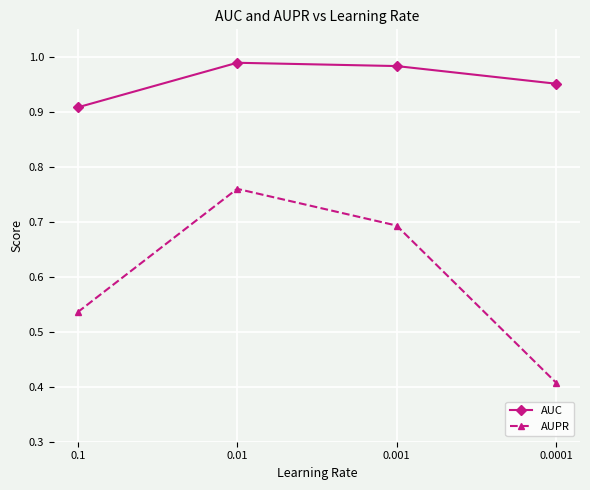

How many interior local peaks does the AUPR series have?

1